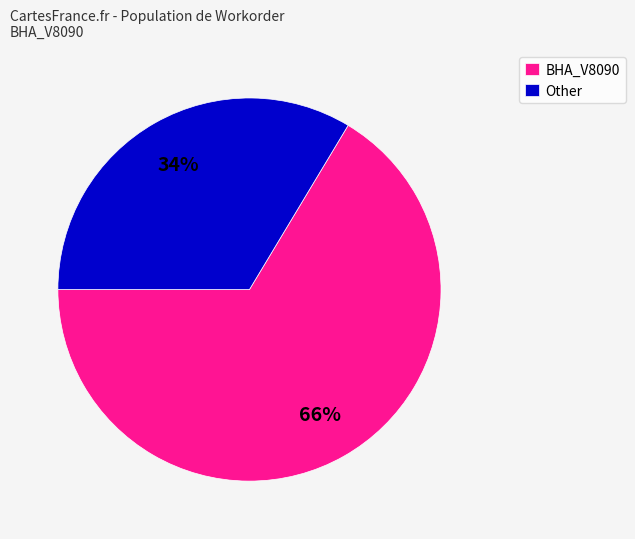

What is the majority slice?

BHA_V8090